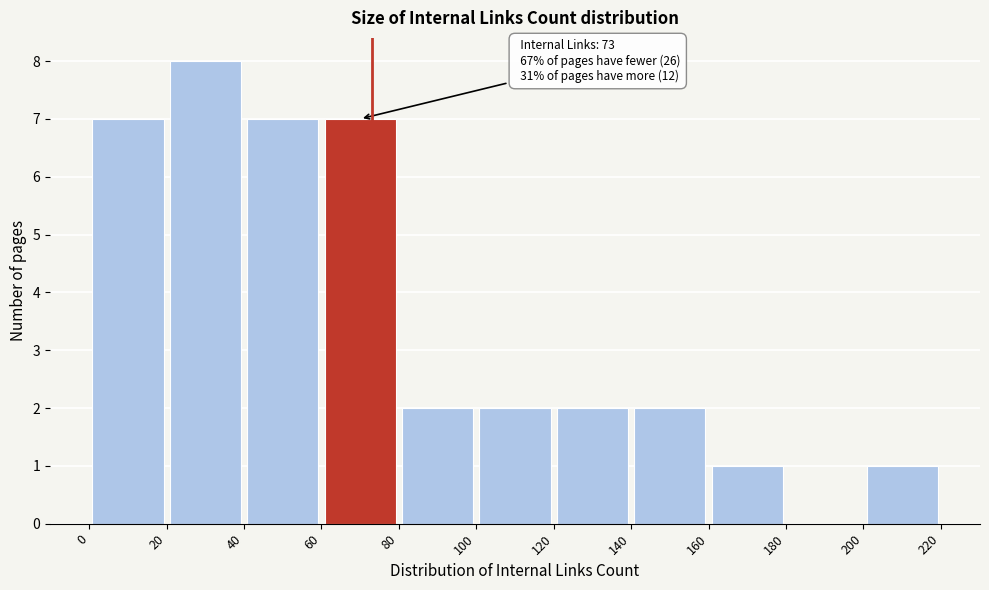

Which range on the x-axis has the tallest bar?

20 to 40